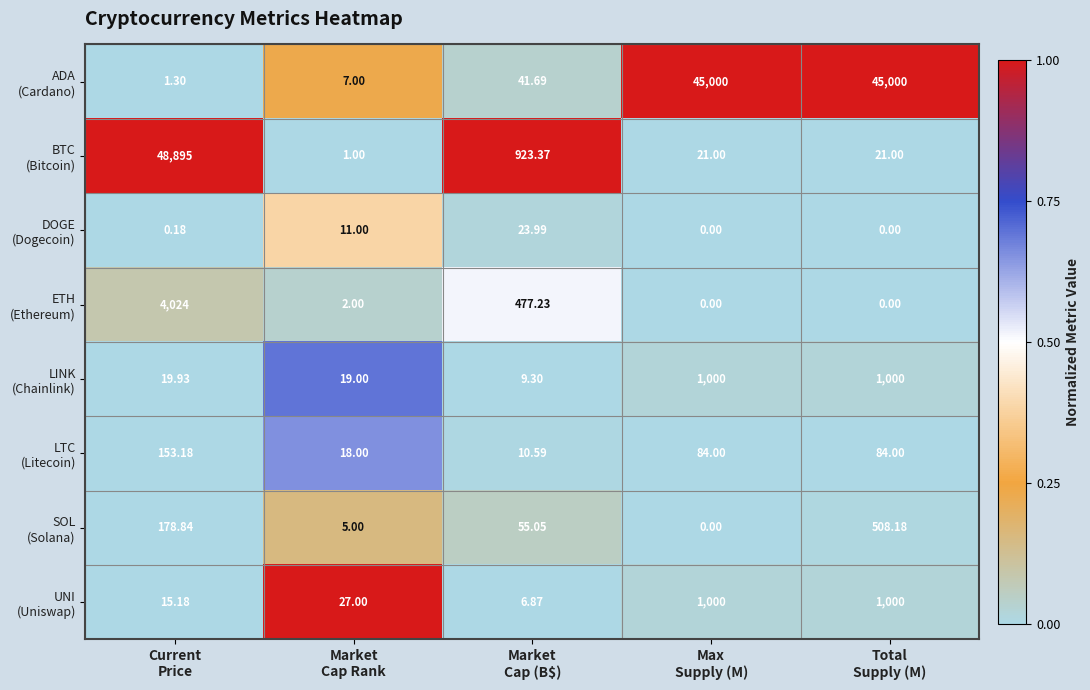

At how many categories does at least one series exceed 0?

5